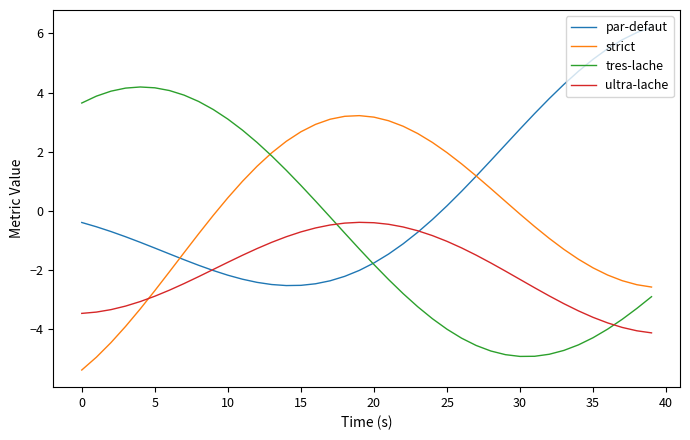

How many lines are shown in the chart?

4